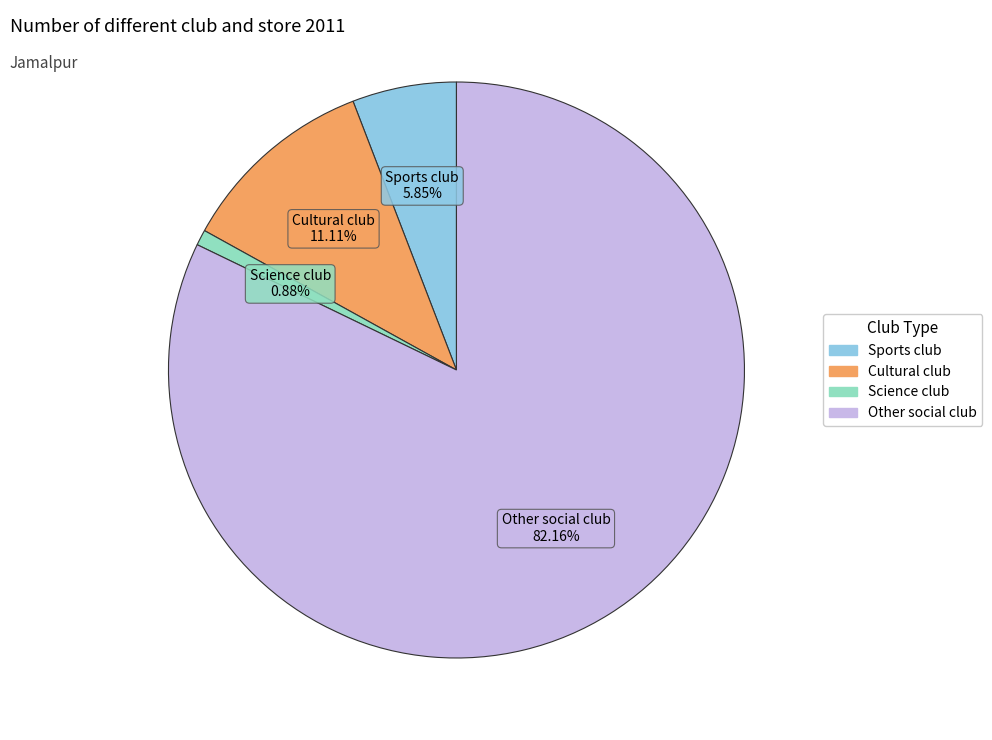

To the nearest percent, what portion does Sports club represent?

6%